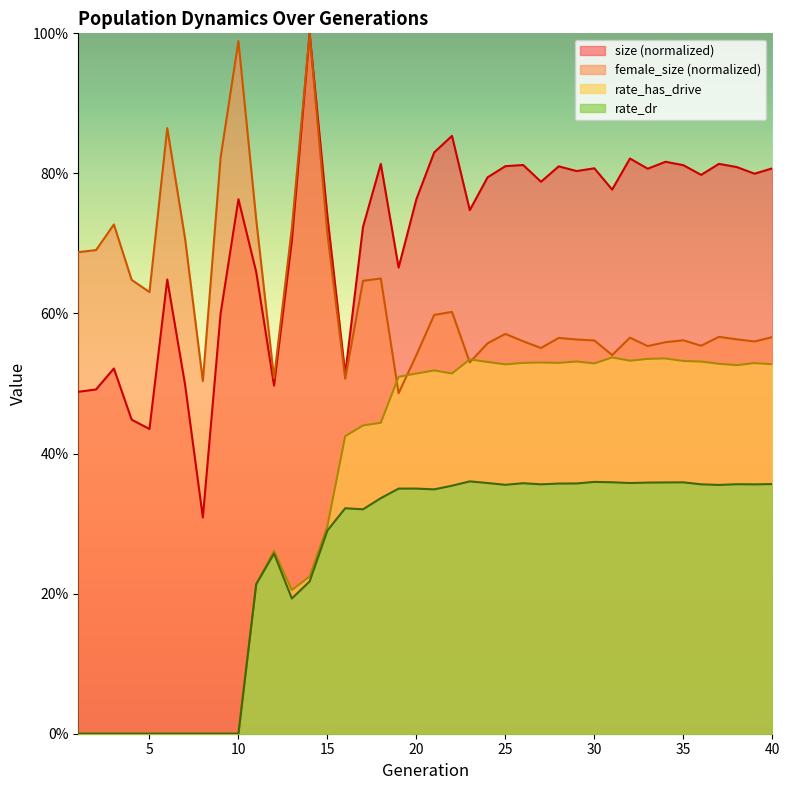

At which category does female_size reach its first local peak?

3